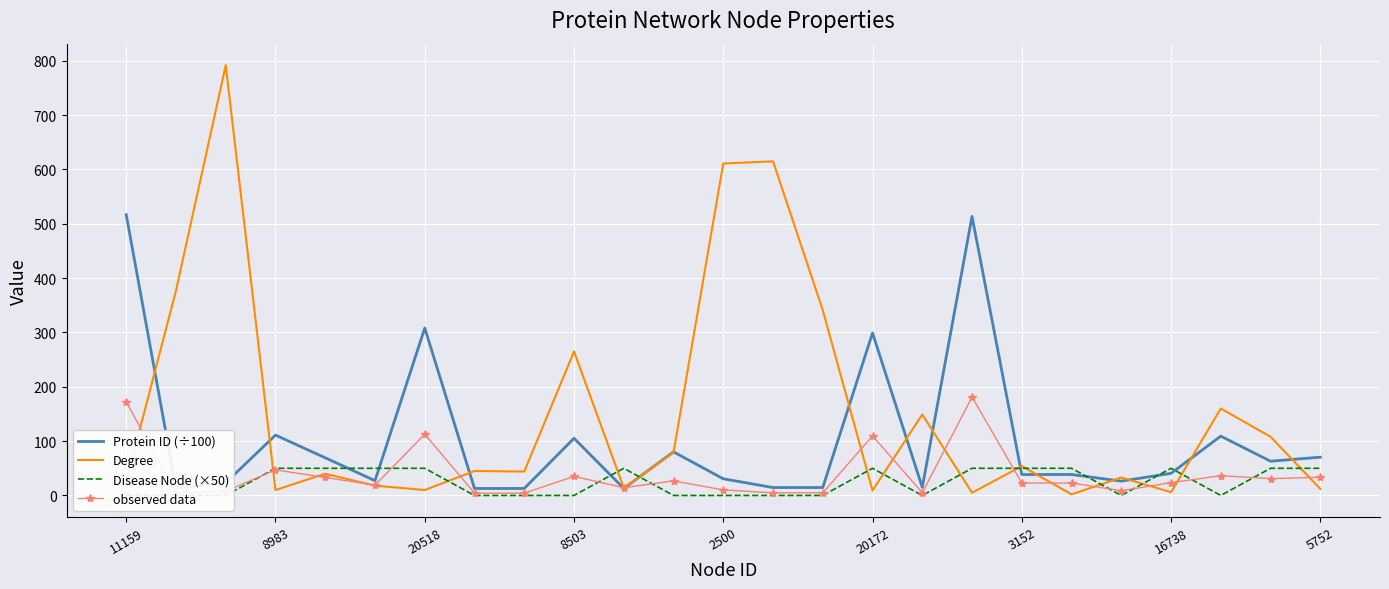

At which label is Disease Node (×50) closest to 25?

11159